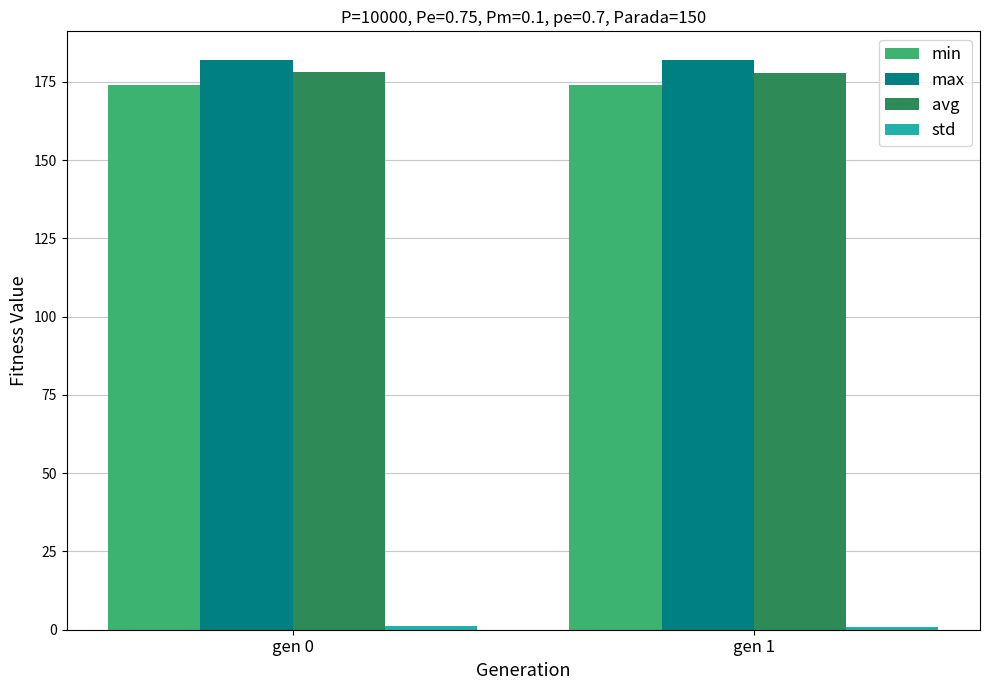

Is the value of max at gen 1 greater than the value of min at gen 0?

Yes